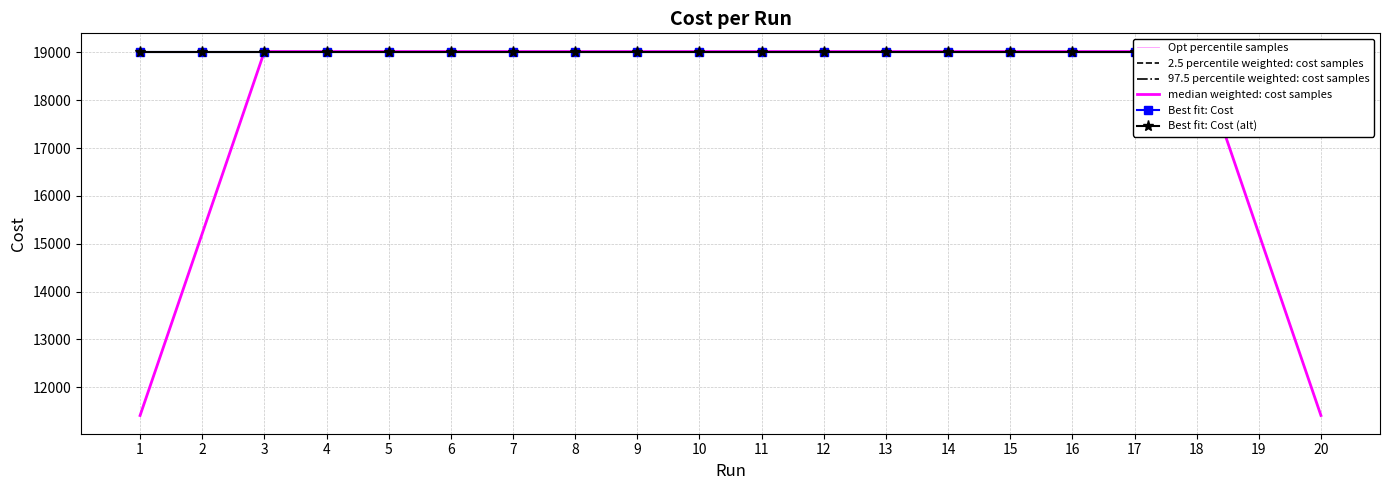

Is it true that Best fit: Cost (alt) equals 19016.0 at 11?

True